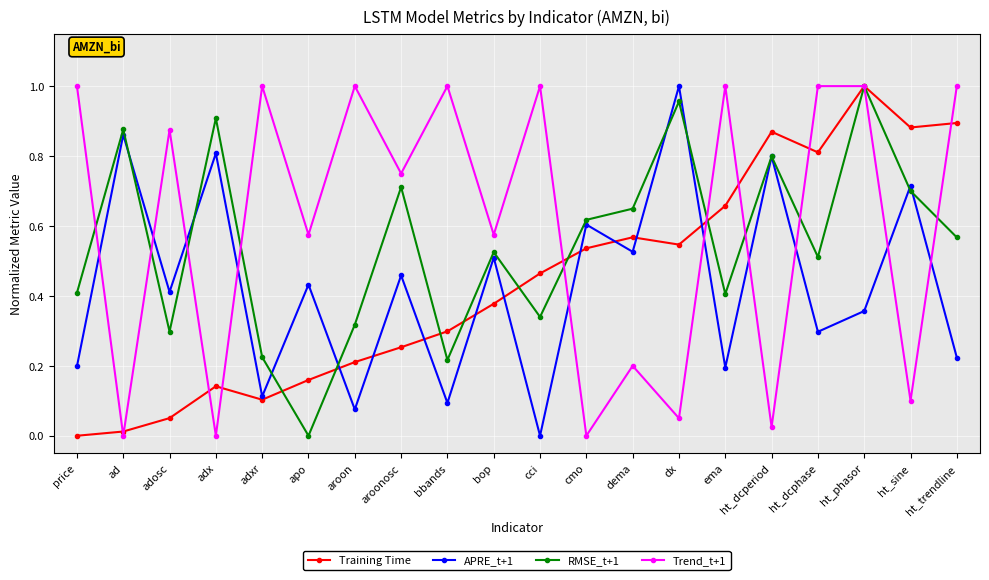

What is the label of the 5th point from the right?

ht_dcperiod